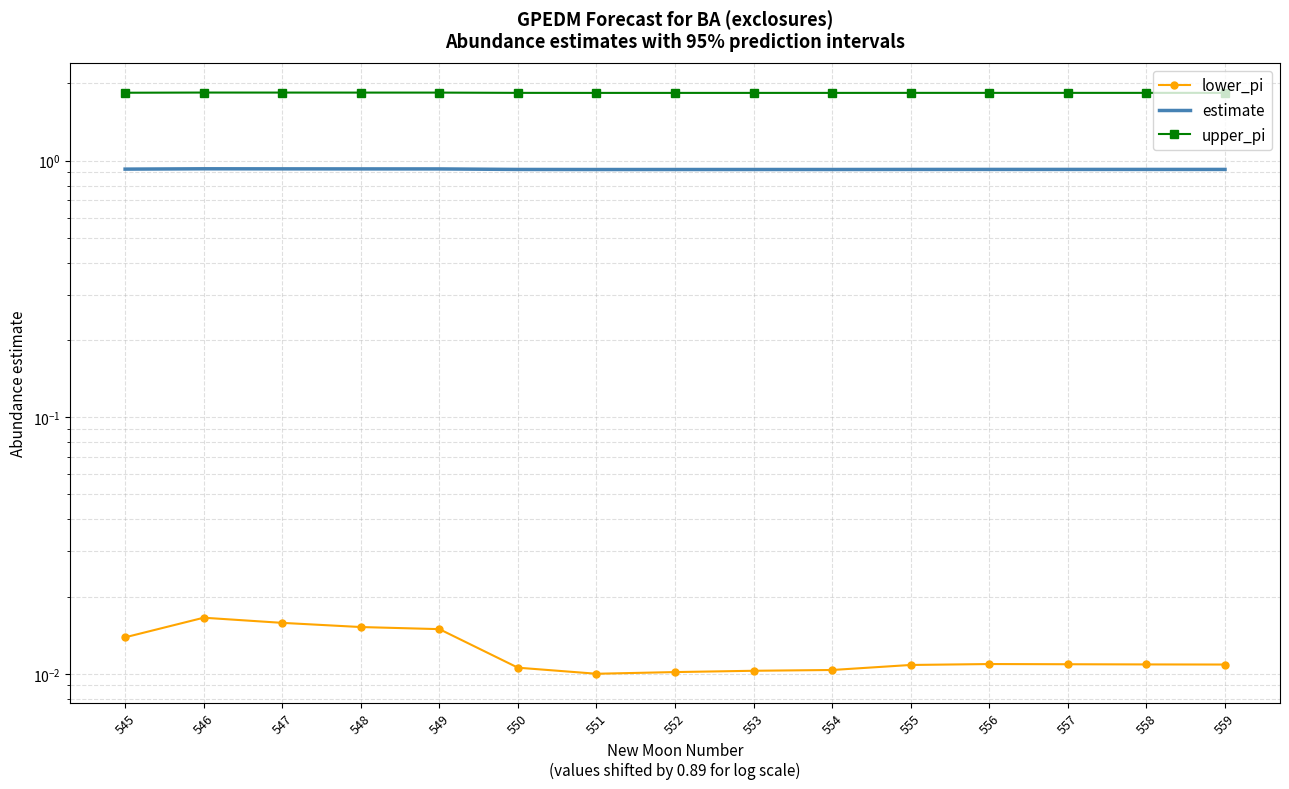

Is it true that estimate equals 0.9 at 555?

True